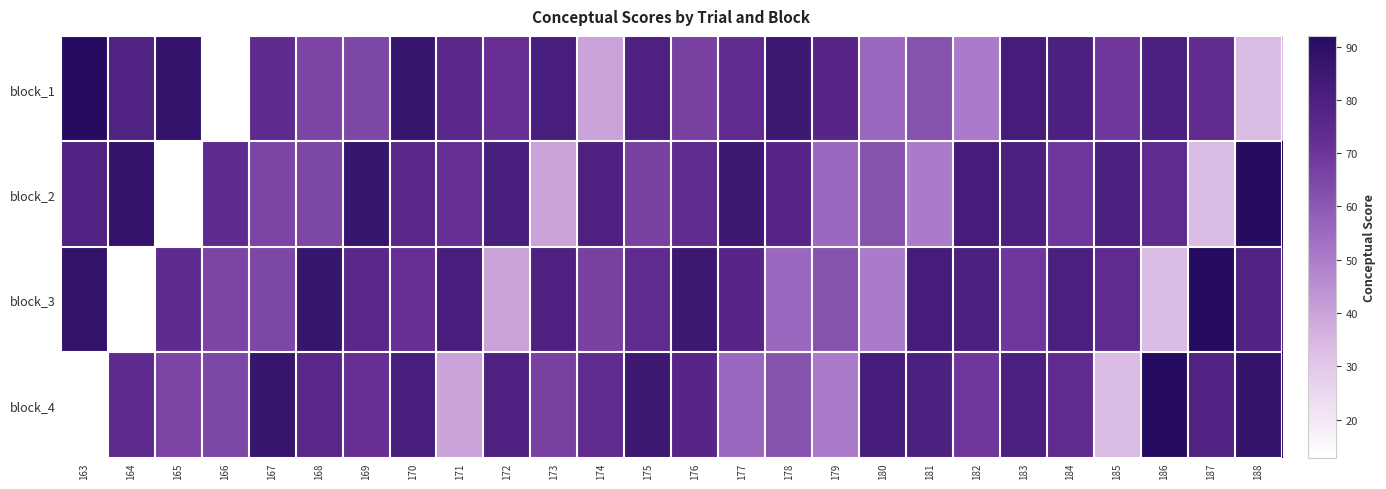

Which series has the largest total across all categories?

block_1